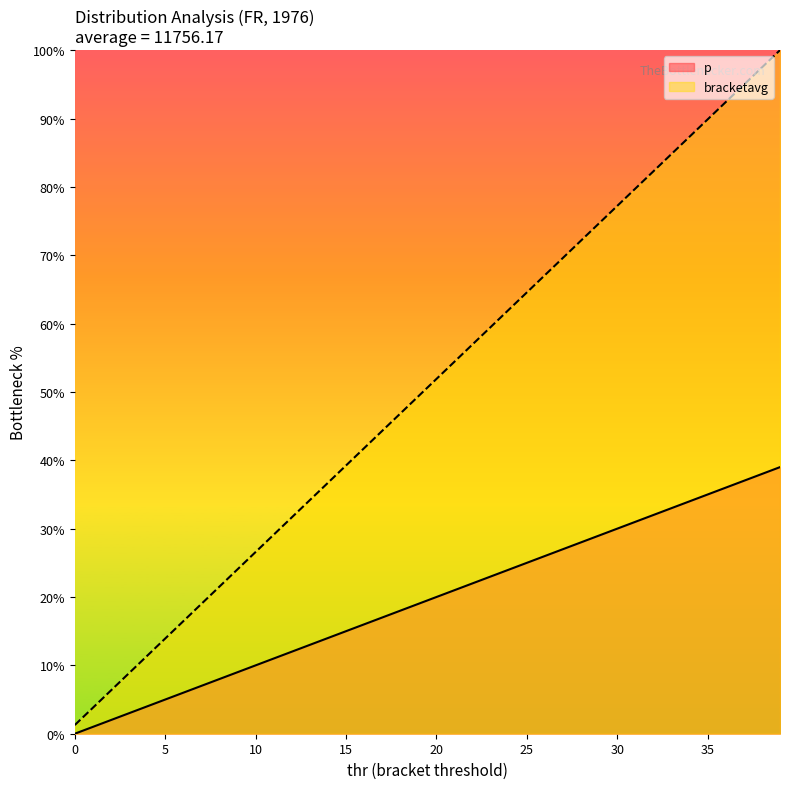

At which label is thr closest to 19?

19